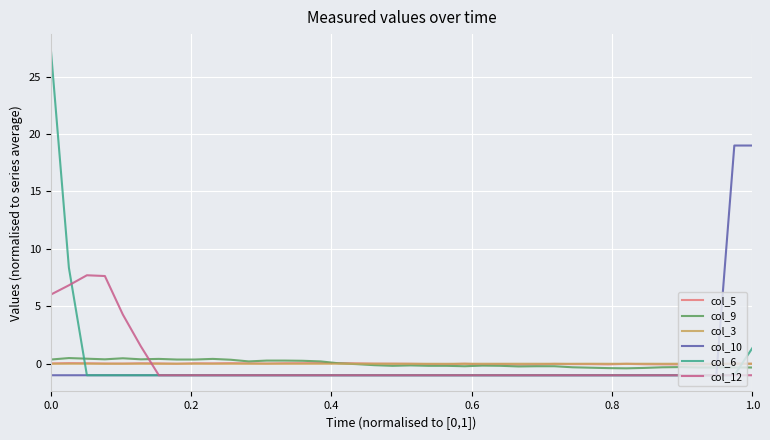

True or false: col_10 and col_5 intersect in this chart.

True